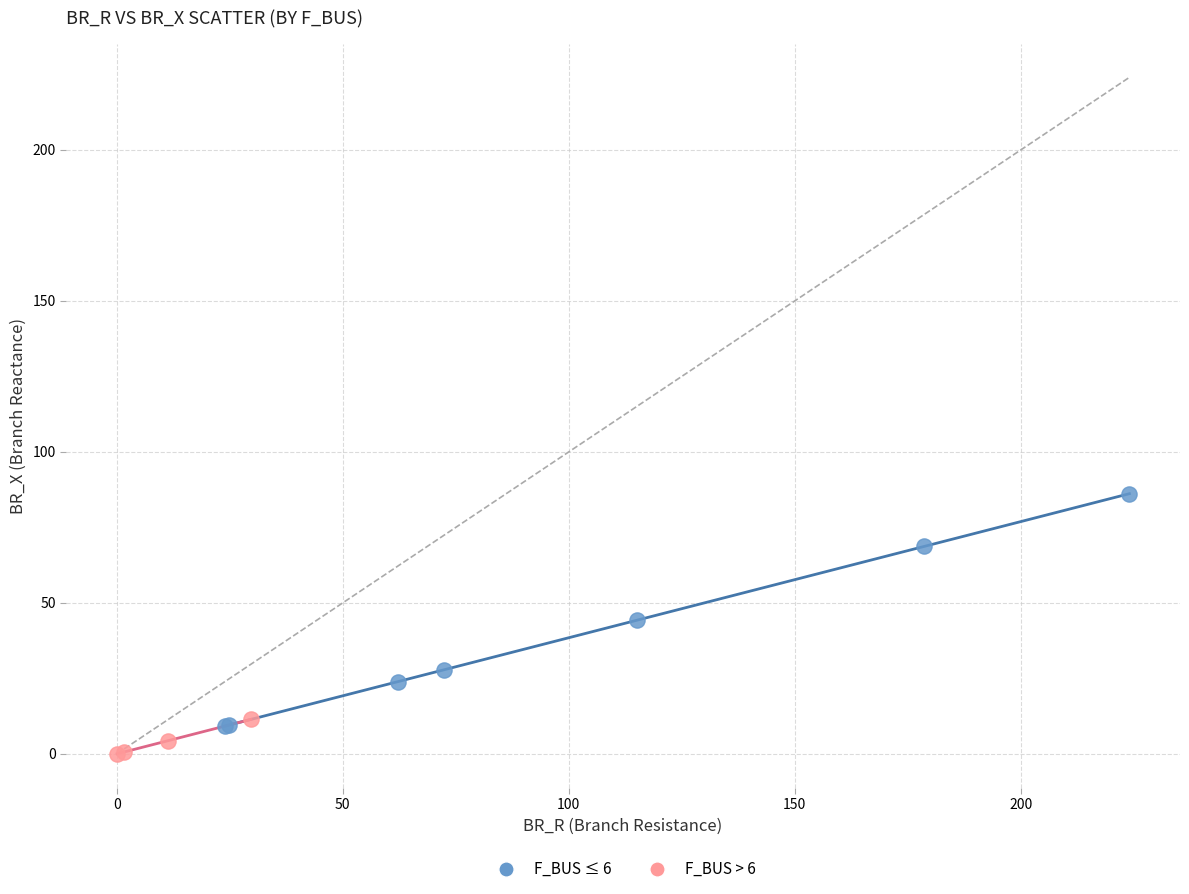

Which series contains the highest Y value?

F_BUS ≤ 6